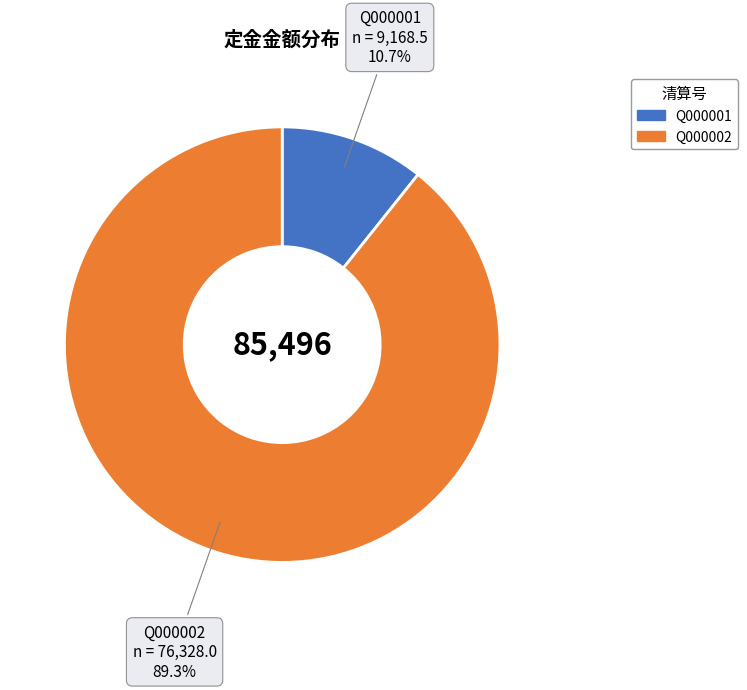

Rank the categories by value from lowest to highest.

Q000001, Q000002